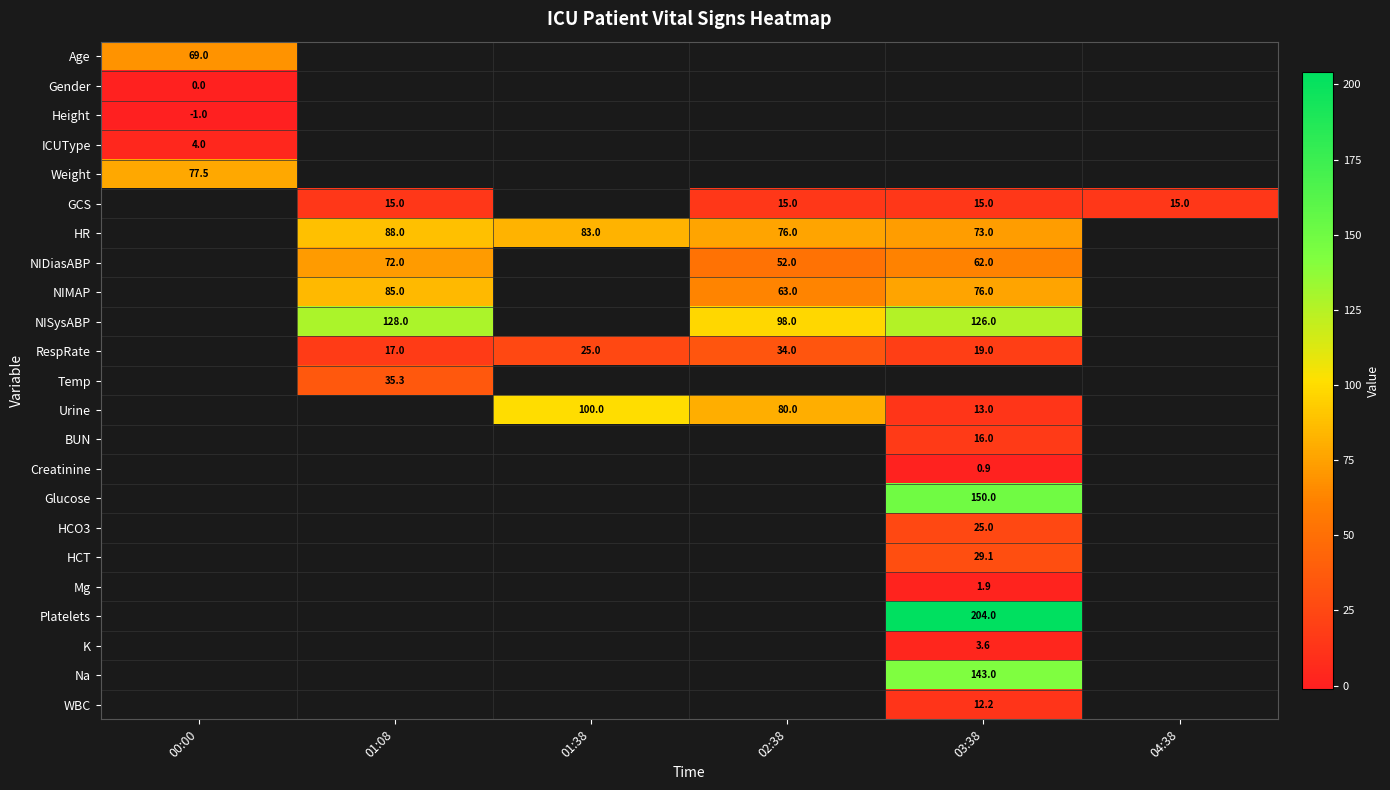

The value of Temp at 01:08 is 35.3. True or false?

True